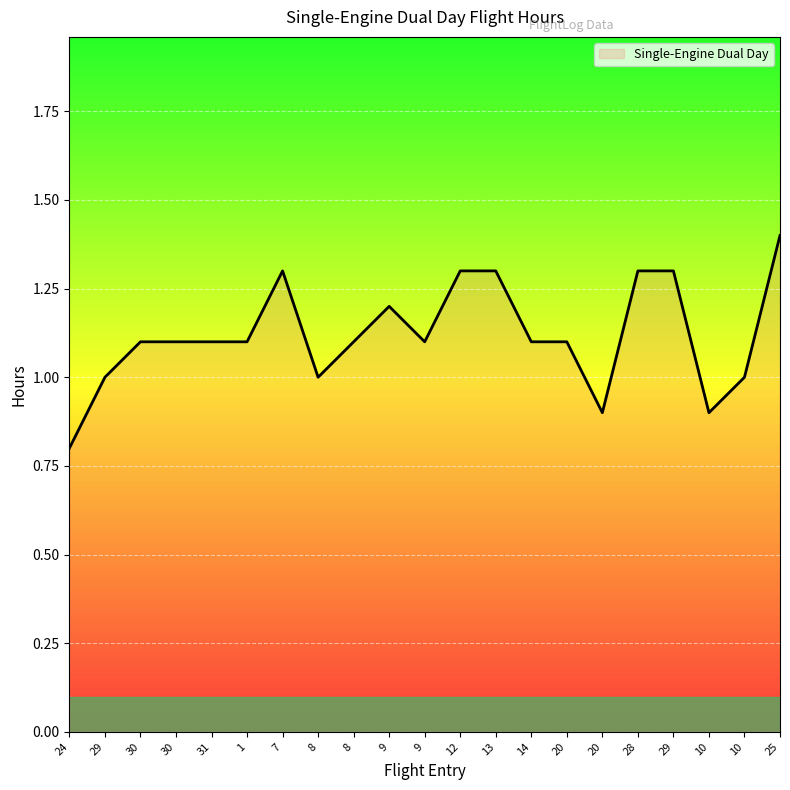

Does the chart have visible grid lines?

Yes